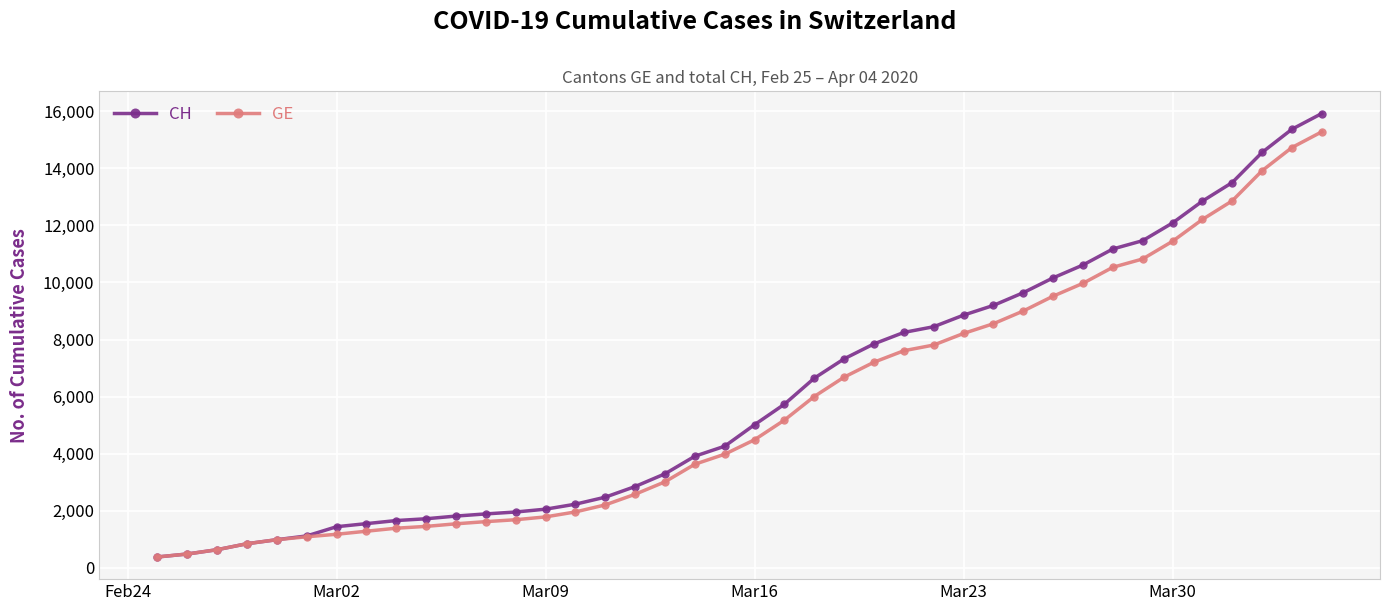

What is the minimum value for CH?

375